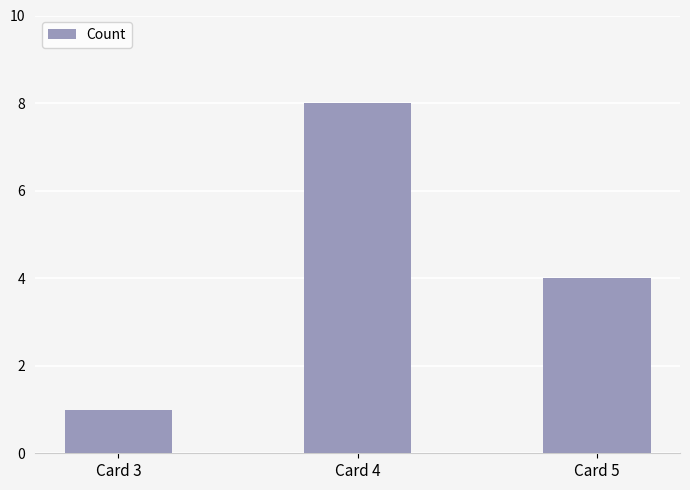

What is the difference between the maximum and minimum values?

7